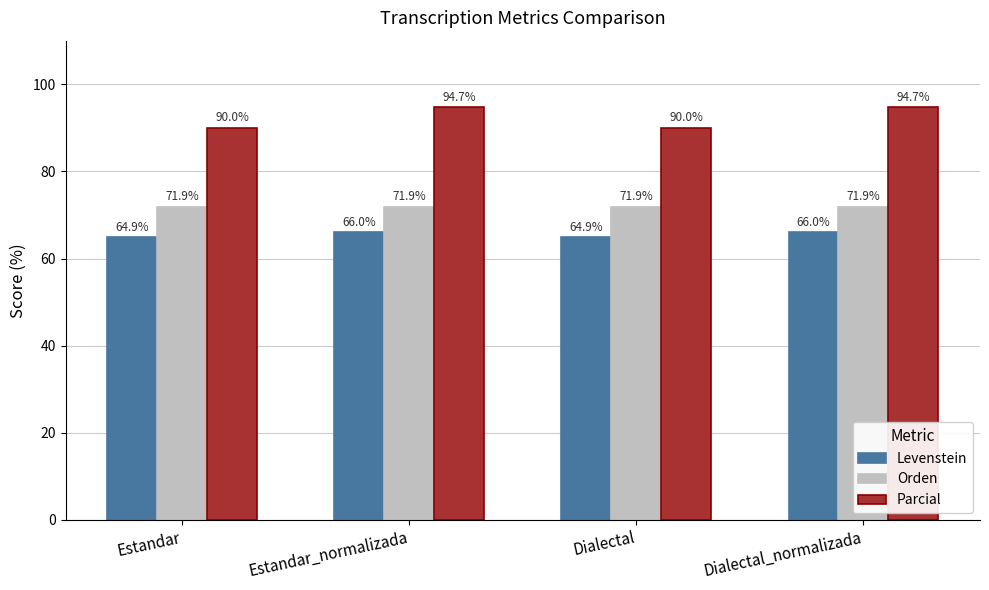

Reading right to left, transcribe all the data shown in this chart.

Levenstein: Dialectal_normalizada=66.0	Dialectal=64.9	Estandar_normalizada=66.0	Estandar=64.9
Orden: Dialectal_normalizada=71.9	Dialectal=71.9	Estandar_normalizada=71.9	Estandar=71.9
Parcial: Dialectal_normalizada=94.7	Dialectal=90.0	Estandar_normalizada=94.7	Estandar=90.0